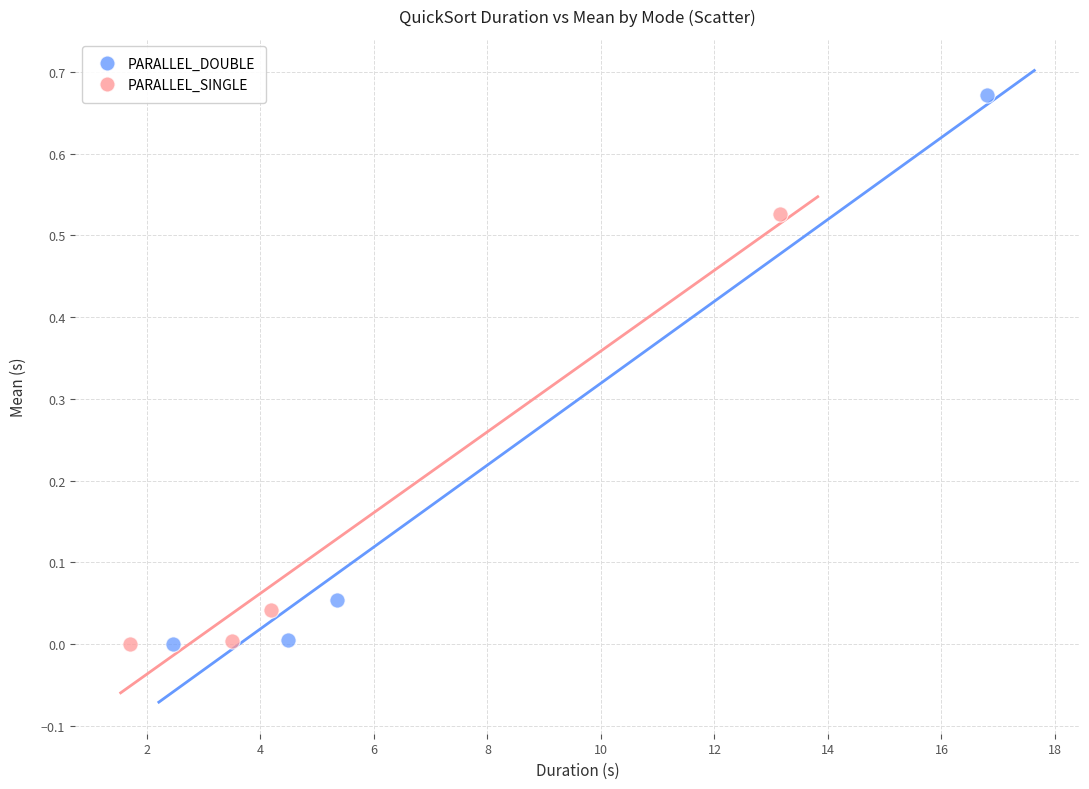

Which series has the widest spread of Y values?

PARALLEL_DOUBLE